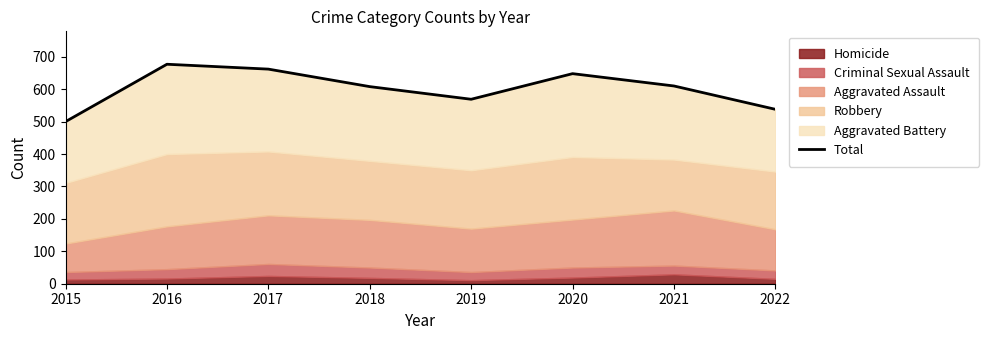

List the labels in order of value, smallest first.

2015, 2022, 2019, 2018, 2021, 2020, 2017, 2016